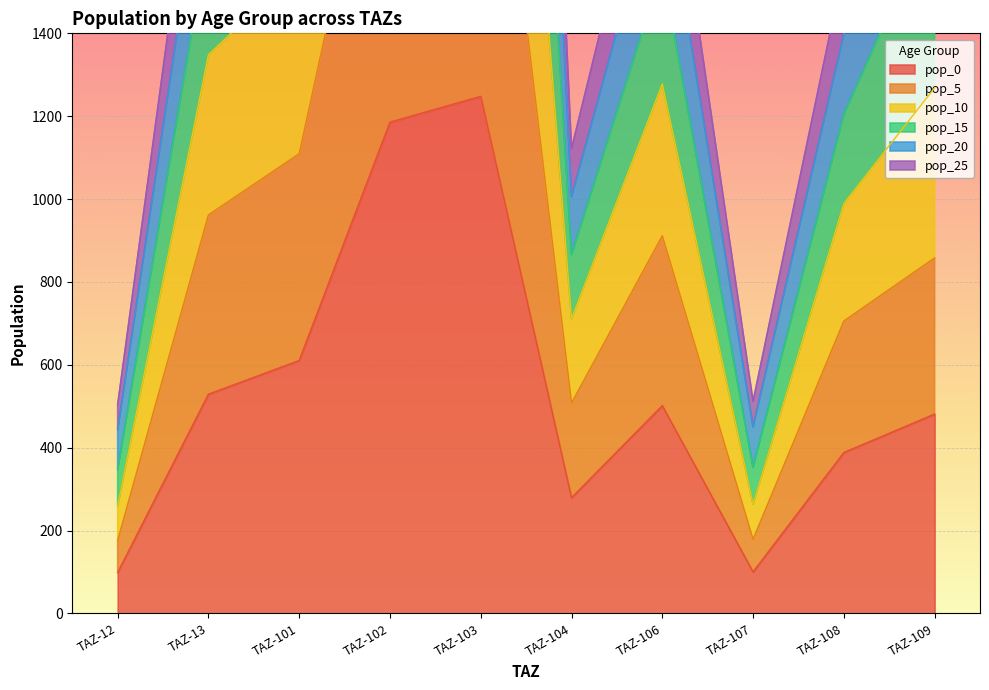

How many values in the pop_0 series are below 501?

5